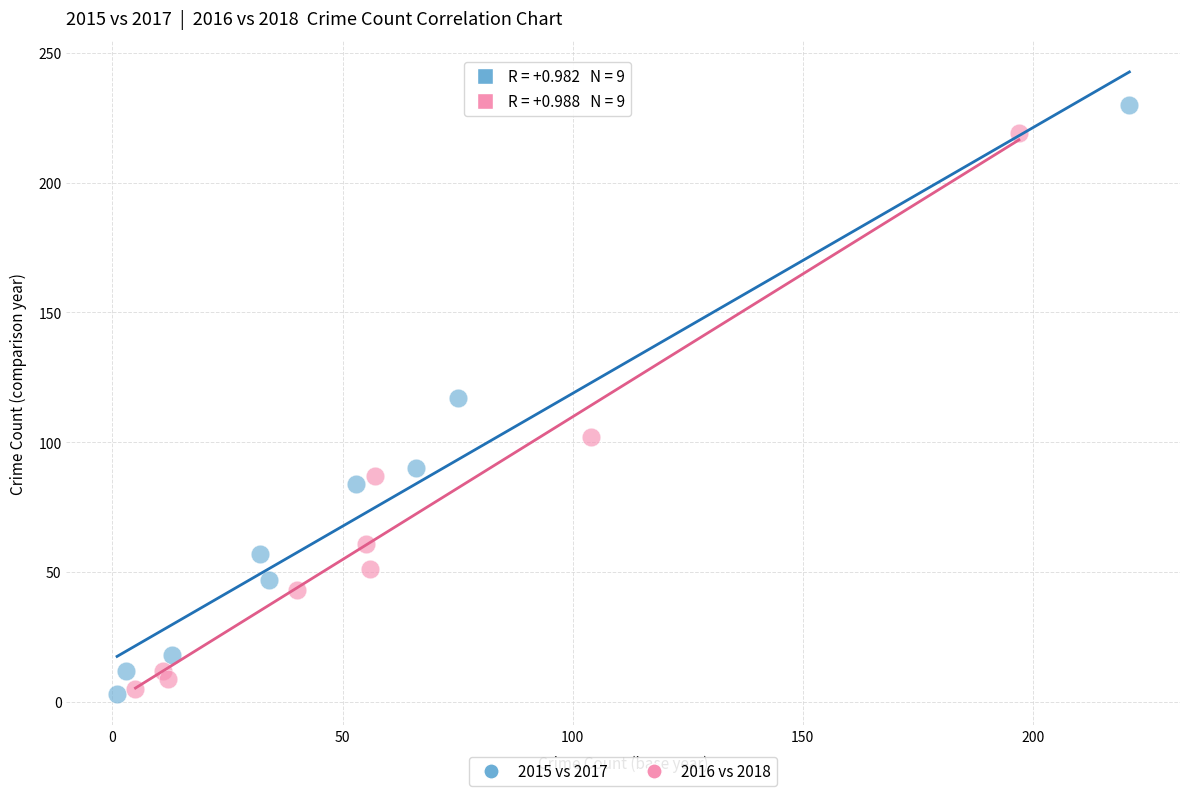

Which series reaches the maximum Y coordinate?

2015 vs 2017